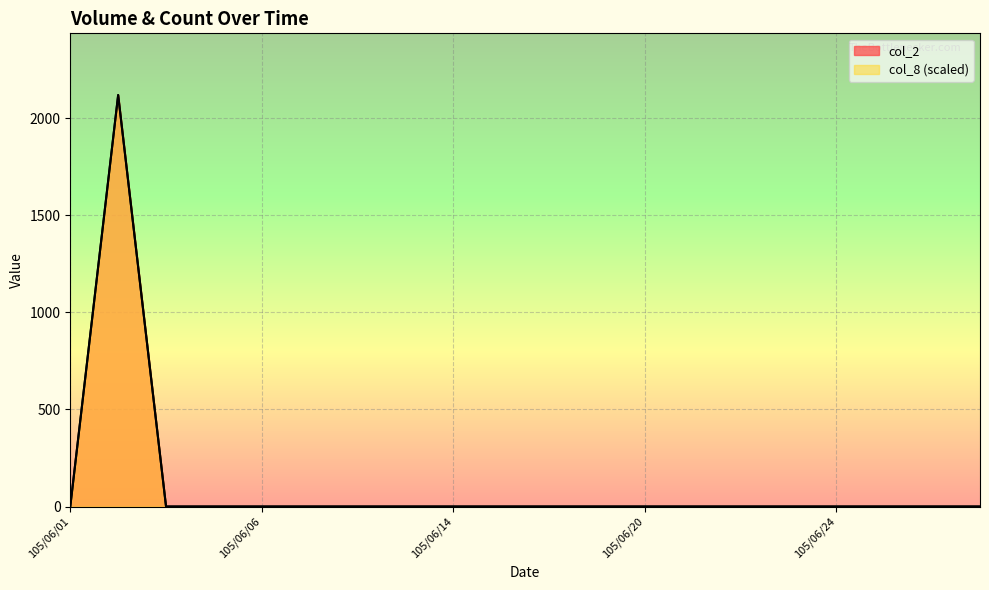

True or false: col_8 and col_2 cross at least once.

False